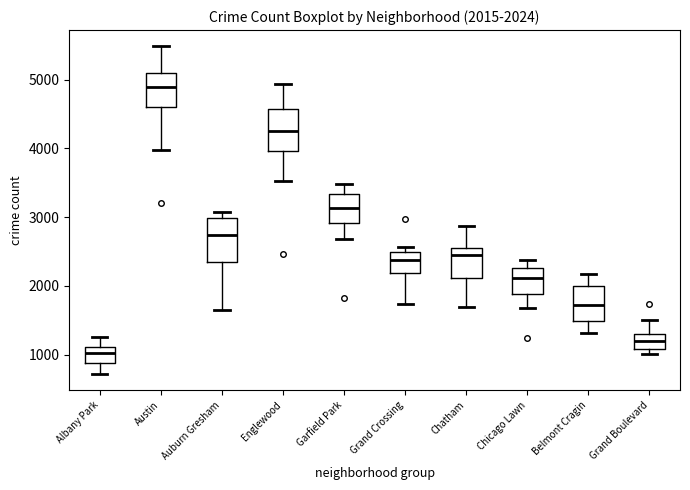

Which box's median line is the highest?

Austin